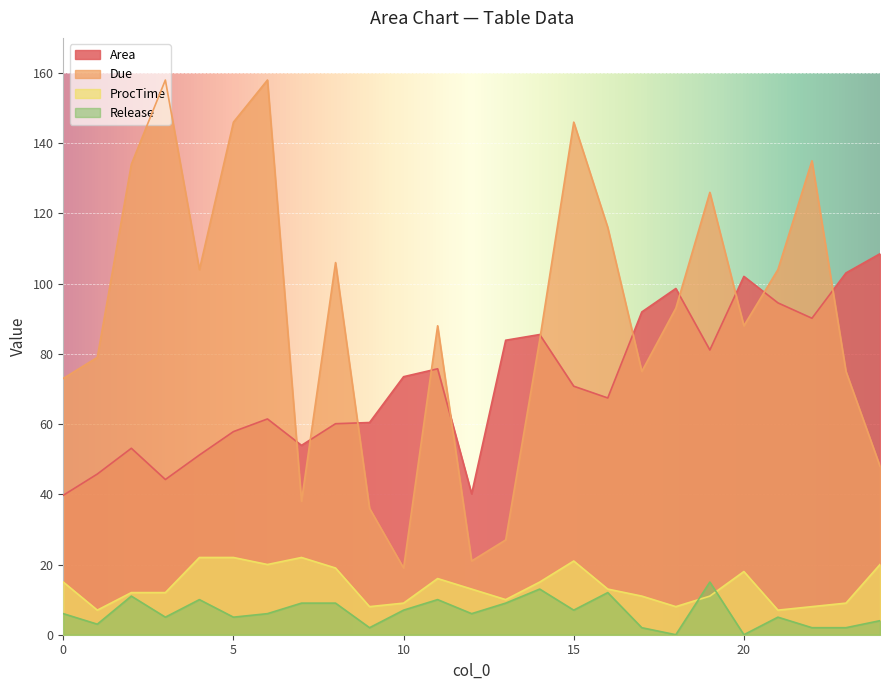

What is the difference between the second highest and minimum values in the Due series?

139.0